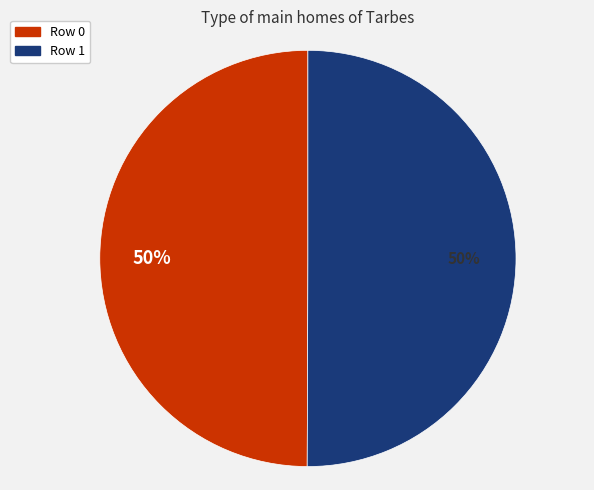

To the nearest percent, what is the average slice percentage?

50%